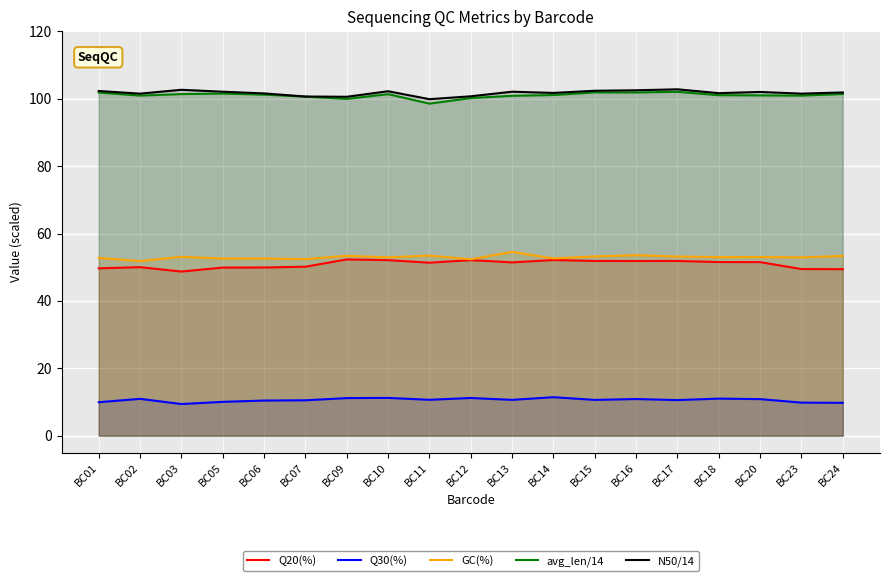

How many values in the GC(%) series are below 52?

1